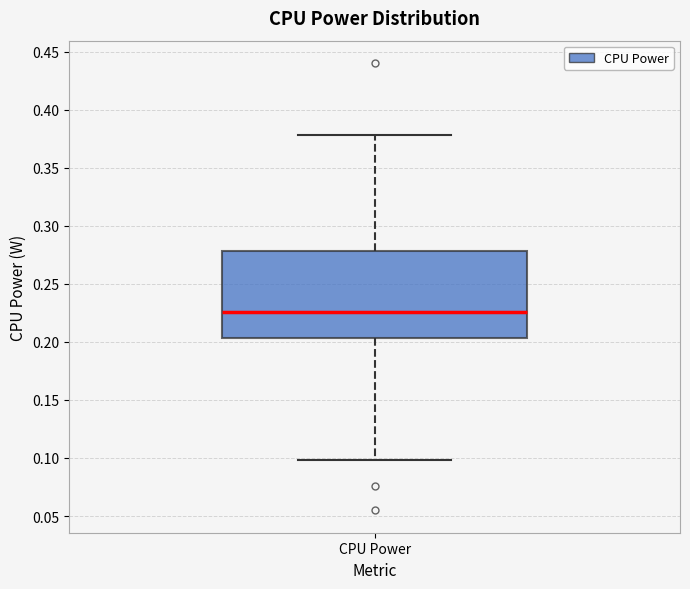

Read this box plot against the y-axis: the position of the median line, the range covered by the box, and the ends of both whiskers. The values are not printed on the chart, so give them approximately, as read against the axis.

median 0.225, box 0.205 to 0.280, whiskers 0.100 to 0.380